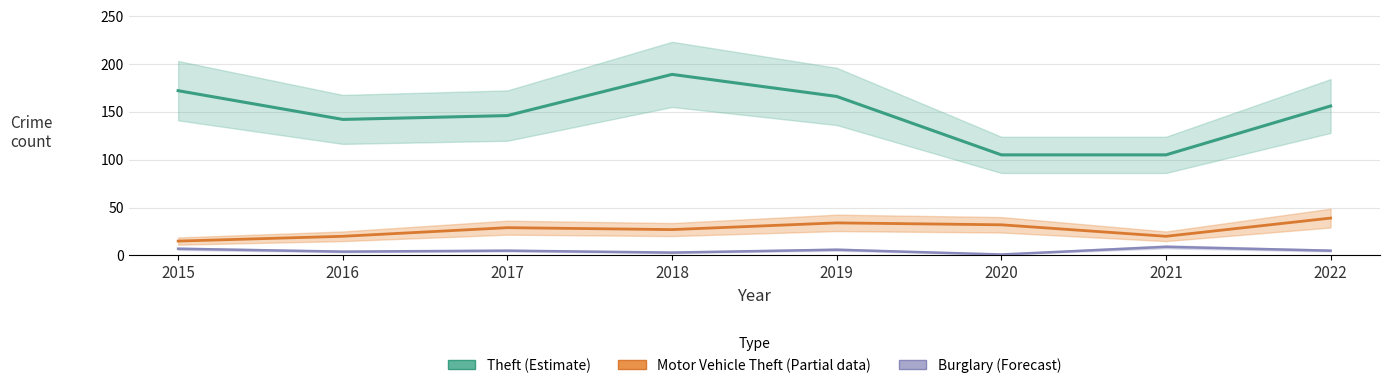

At which category does Theft (Estimate) reach its first local valley?

2016